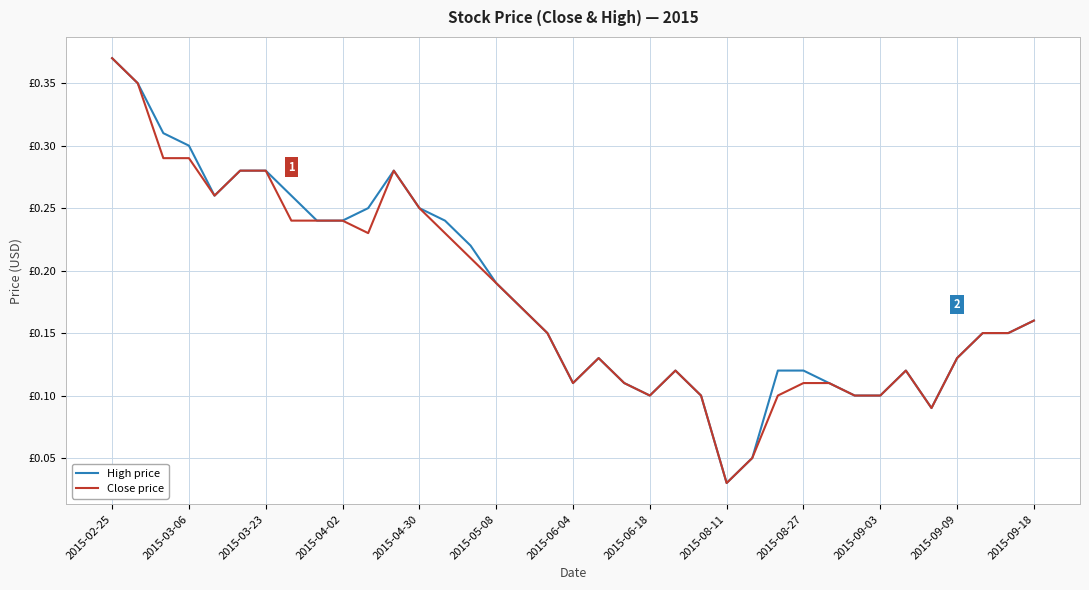

Which label corresponds to the largest value in the chart?

2015-02-25